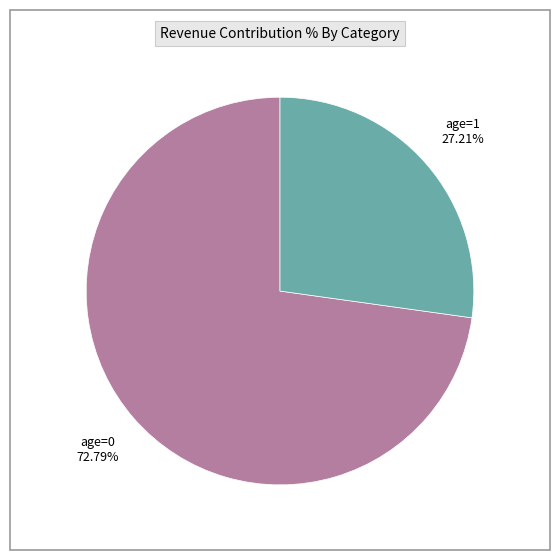

What is the largest slice in the pie chart?

age=0